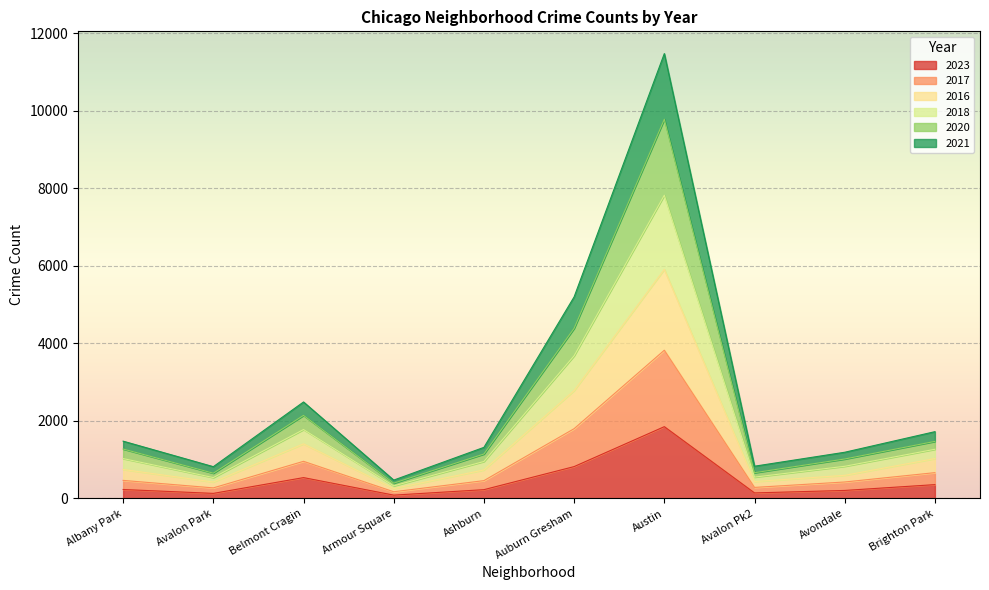

What is the maximum value shown in the chart?

11477